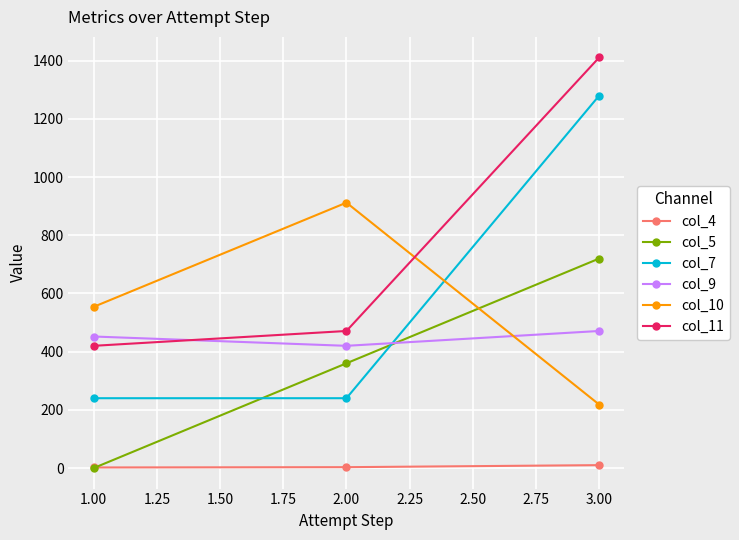

List the labels in order of col_11 value, smallest first.

1.00, 2.00, 3.00